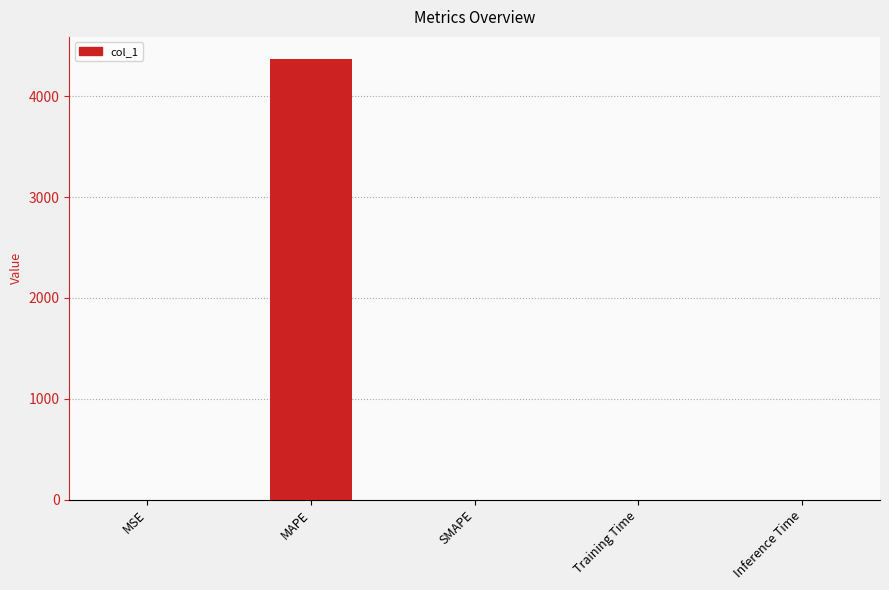

What is the maximum value shown in the chart?

4371.5